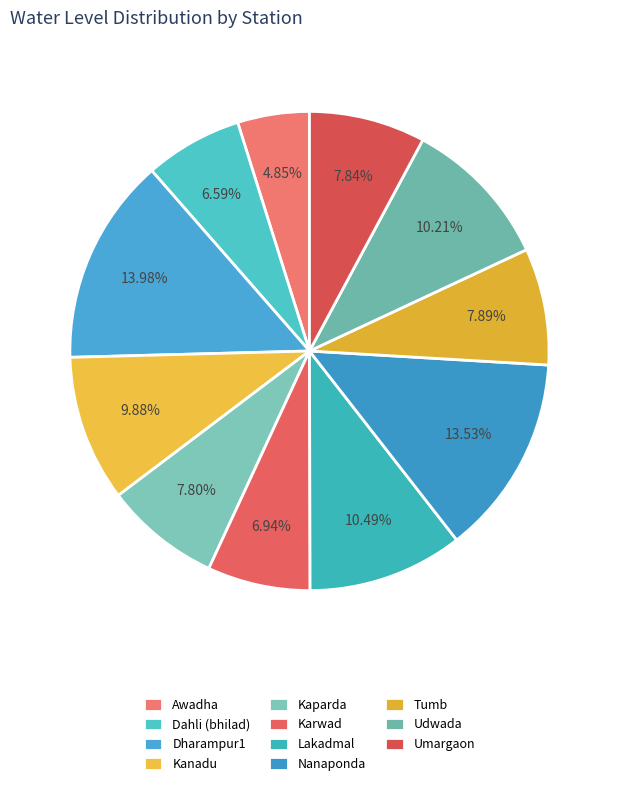

What is the smallest slice in the pie chart?

Awadha